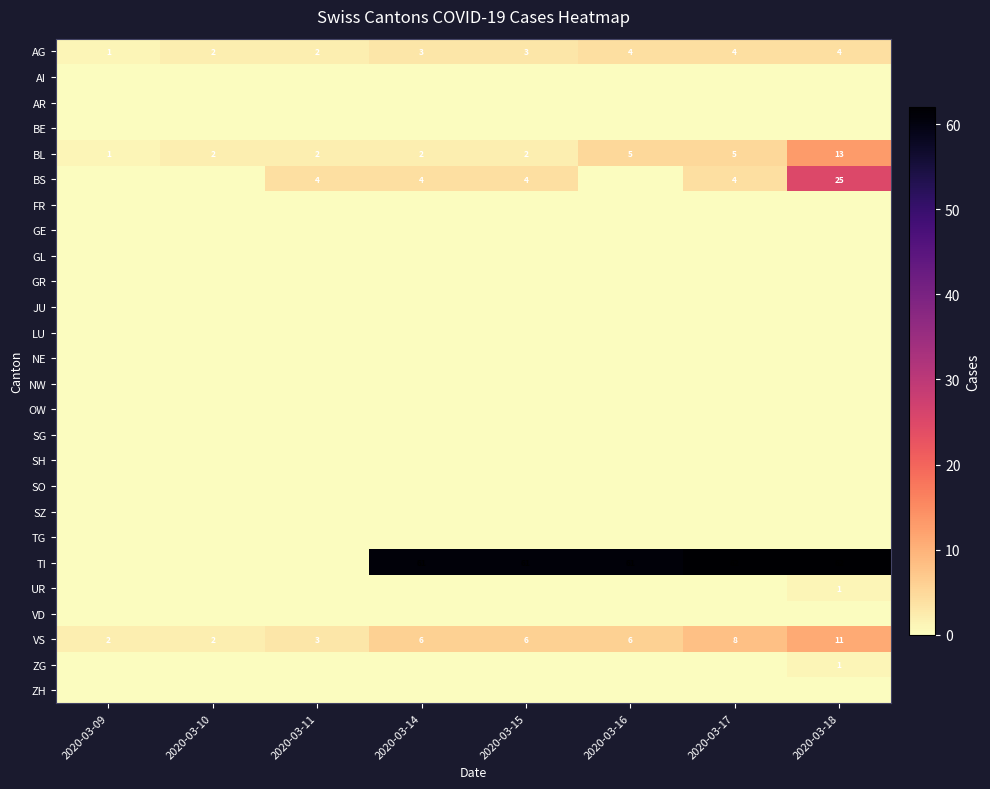

The value of VS at 2020-03-18 is 11. True or false?

True